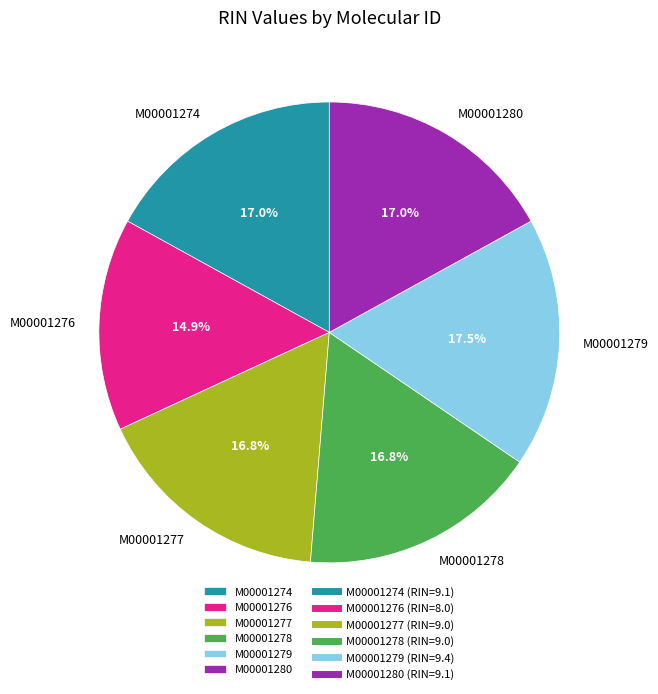

To the nearest percent, what is the combined percentage of M00001276 and M00001274?

32%